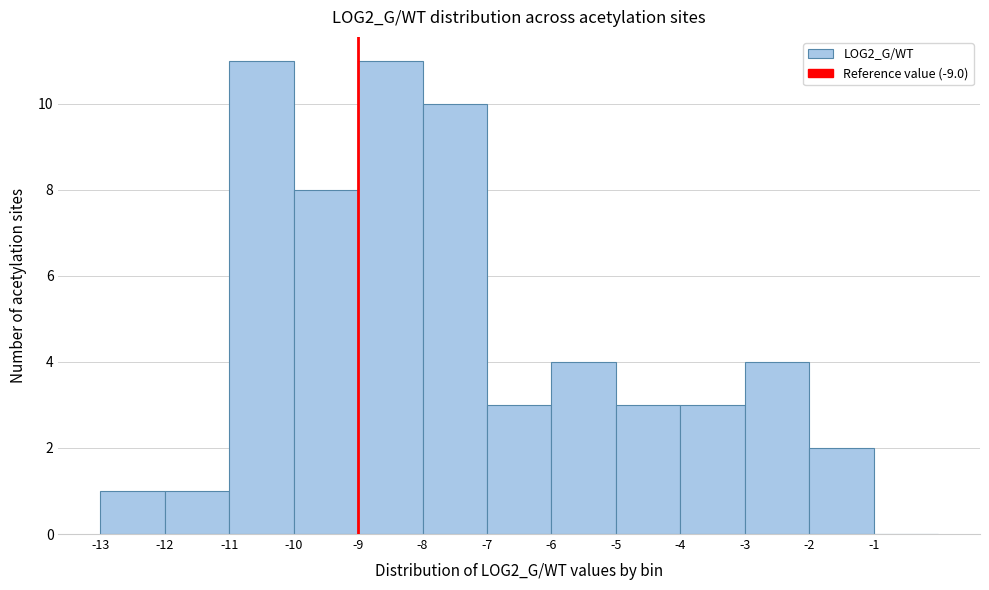

Reading left to right, transcribe this chart: for each bar, give the range it covers on the x-axis and its height. The values are not printed on the chart, so give them approximately, as read against the axis.

-13 to -12: 1
-12 to -11: 1
-11 to -10: 11
-10 to -9: 8
-9 to -8: 11
-8 to -7: 10
-7 to -6: 3
-6 to -5: 4
-5 to -4: 3
-4 to -3: 3
-3 to -2: 4
-2 to -1: 2
-1 to 0: 0